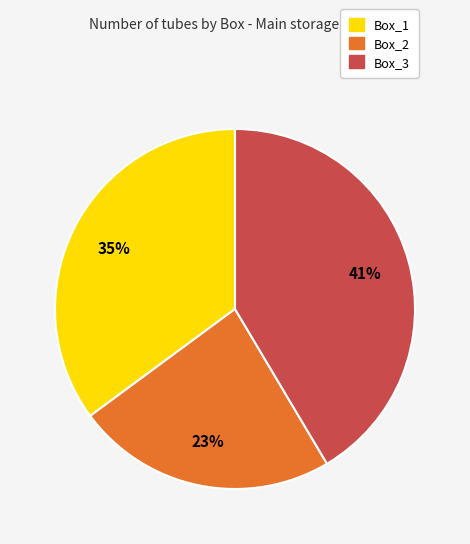

Which category has the biggest portion of the pie?

Box_3